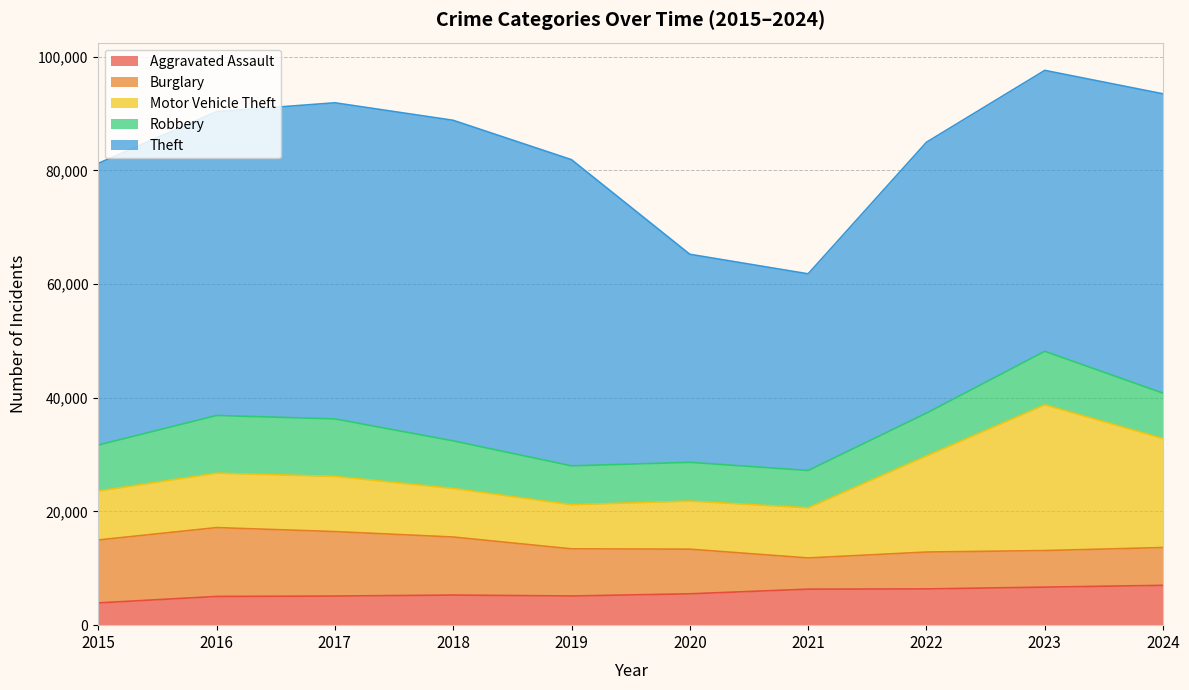

Reading left to right, extract all data points from this chart.

Aggravated Assault: 3914	5052	5119	5296	5131	5515	6334	6377	6691	7009
Burglary: 11071	12112	11344	10211	8297	7853	5491	6486	6435	6648
Motor Vehicle Theft: 8613	9570	9709	8547	7762	8456	8819	16914	25637	19171
Robbery: 8084	10149	10114	8368	6835	6819	6564	7523	9409	7979
Theft: 49544	53446	55602	56386	53855	36597	34593	47648	49418	52655